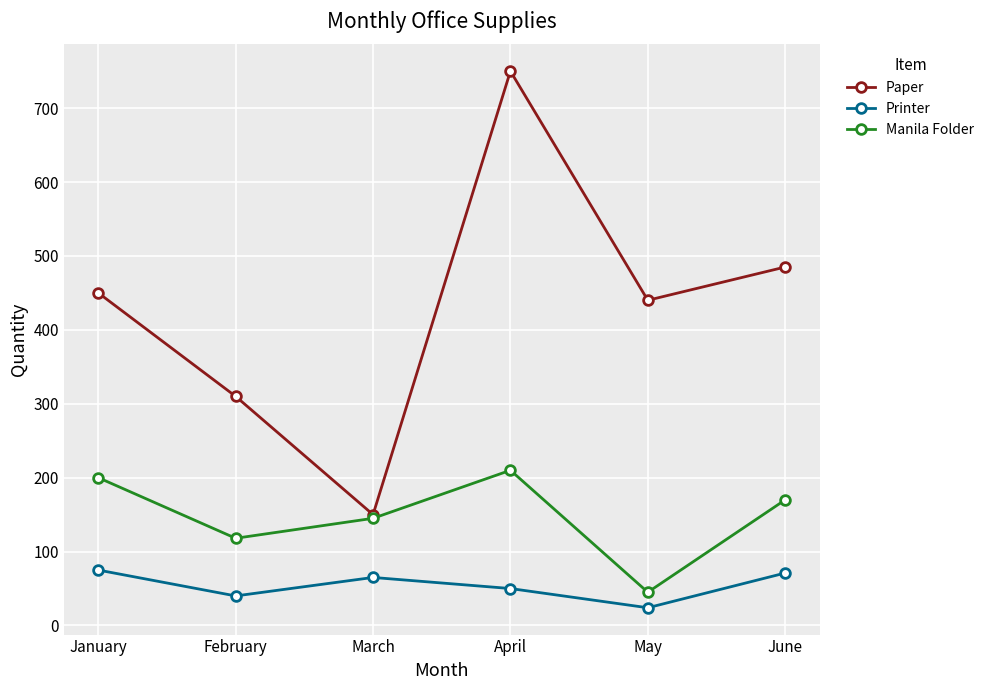

How many interior local peaks does the Printer series have?

1